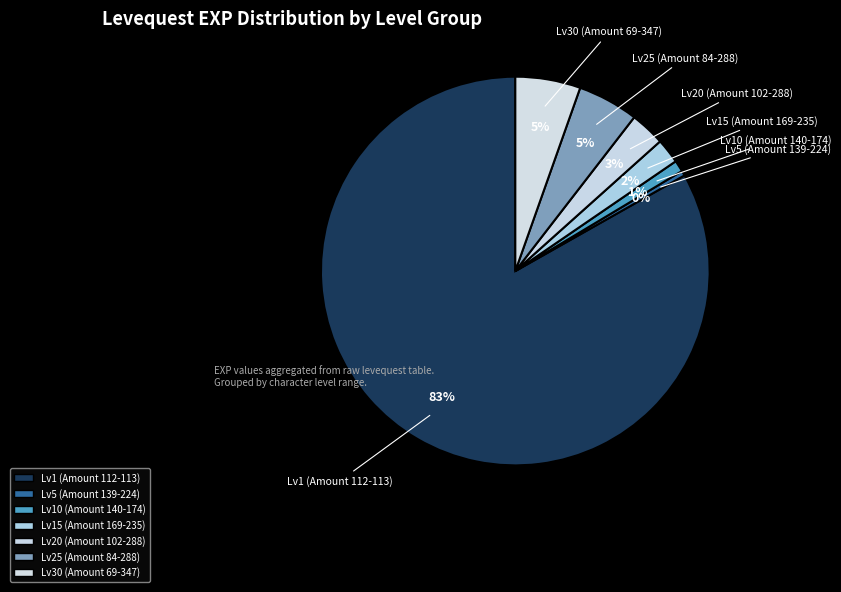

Is there any slice that represents more than half of the pie?

Yes